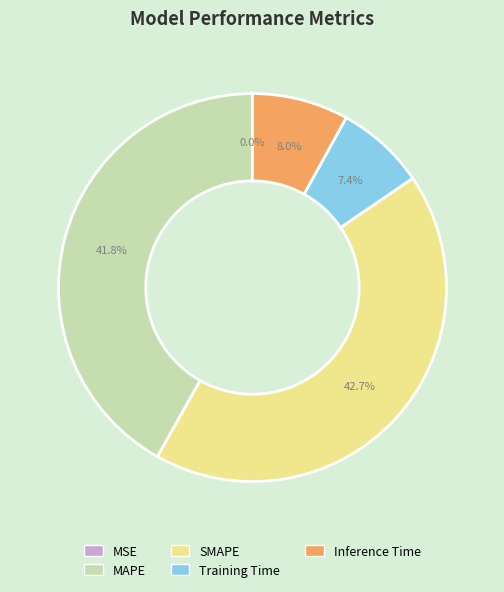

True or false: MAPE accounts for 27% of the total.

False